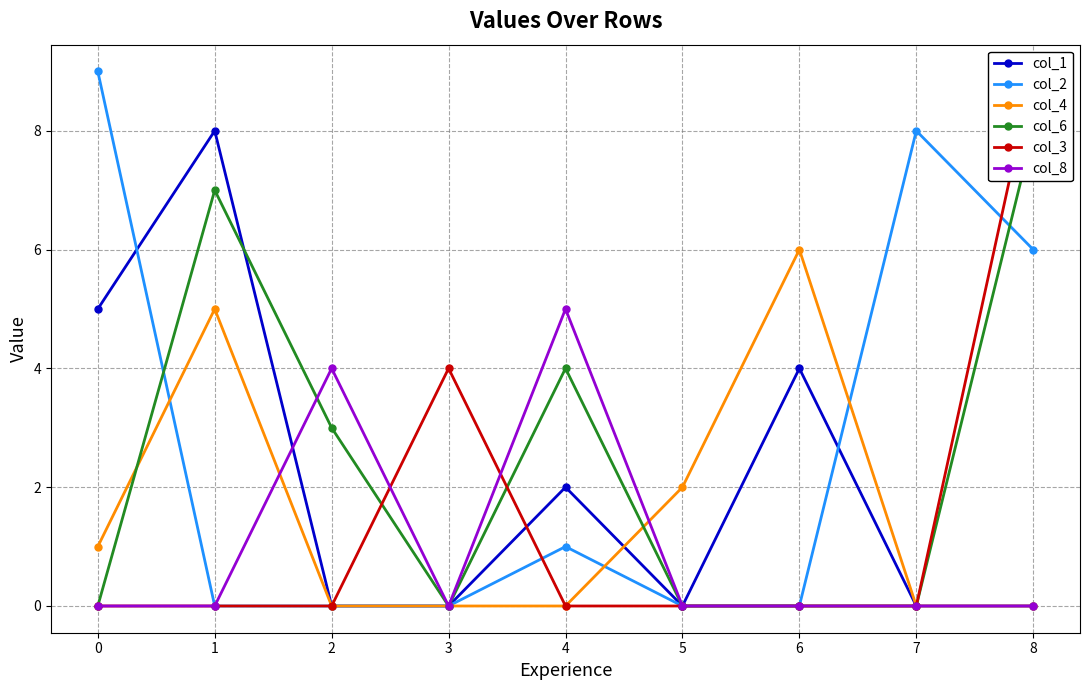

Reading right to left, transcribe all the data shown in this chart.

col_1: 0	0	4	0	2	0	0	8	5
col_2: 6	8	0	0	1	0	0	0	9
col_4: 0	0	6	2	0	0	0	5	1
col_6: 8	0	0	0	4	0	3	7	0
col_3: 9	0	0	0	0	4	0	0	0
col_8: 0	0	0	0	5	0	4	0	0